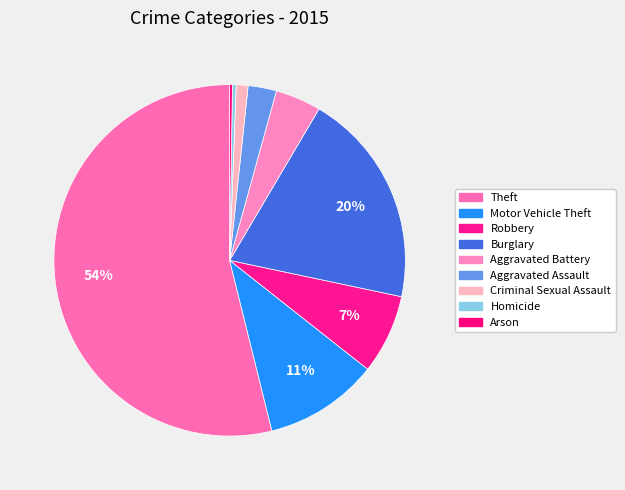

Between Motor Vehicle Theft and Aggravated Assault, which is larger?

Motor Vehicle Theft